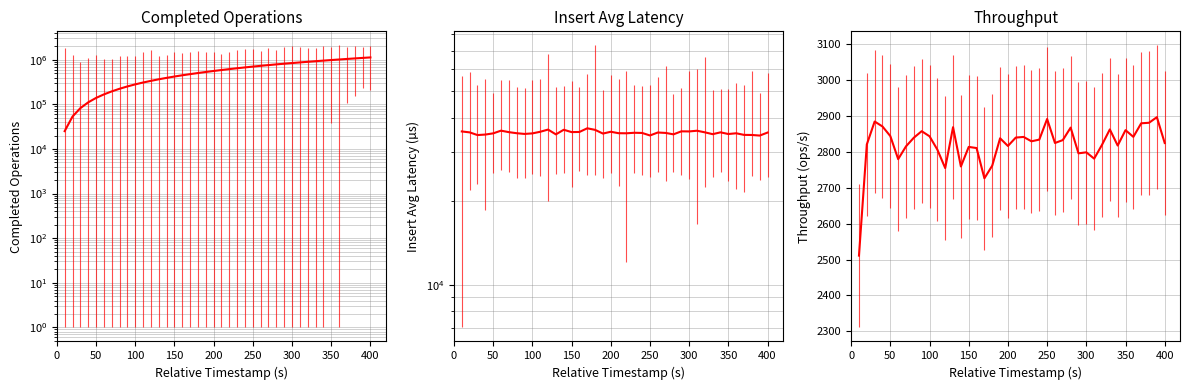

What is the minimum value shown in the chart?

2511.1